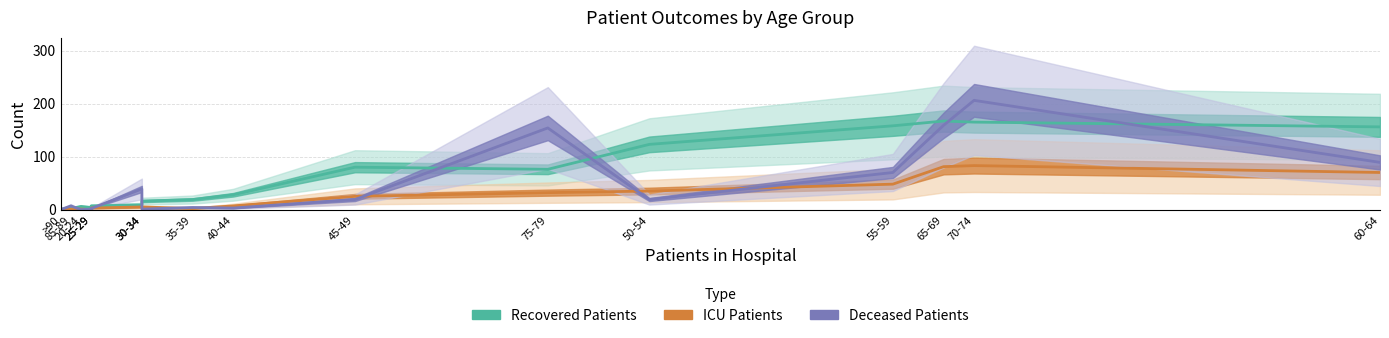

Where do Recovered Patients and Deceased Patients first cross each other?

>90 and 85-89